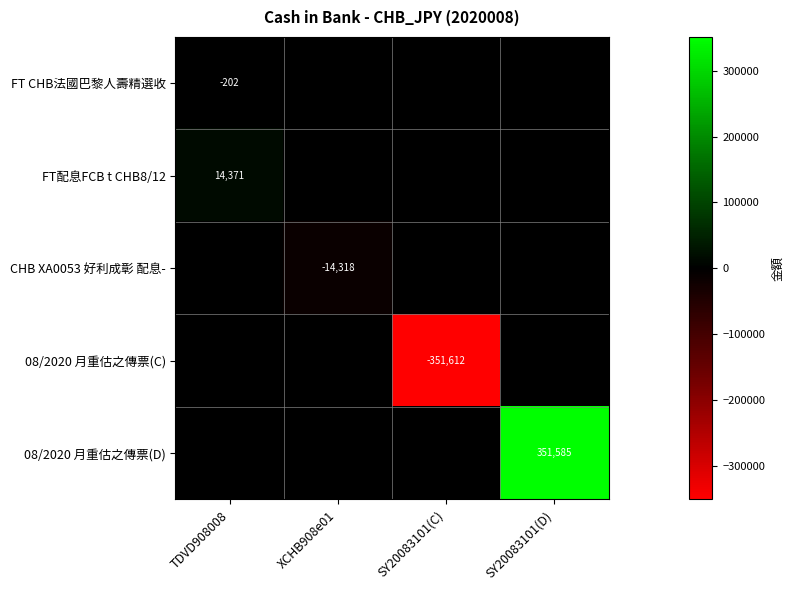

The value of CHB XA0053 好利成彰 配息- at XCHB908e01 is -14318. True or false?

True